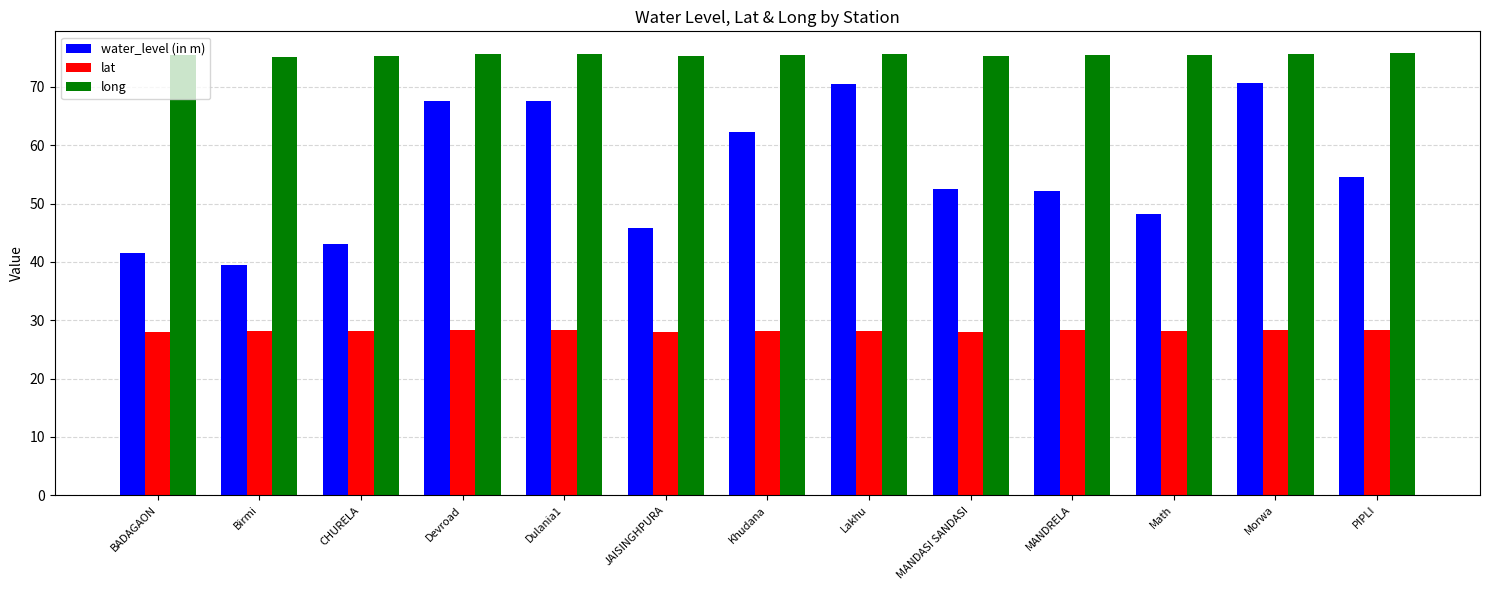

What is the greatest value displayed?

75.7